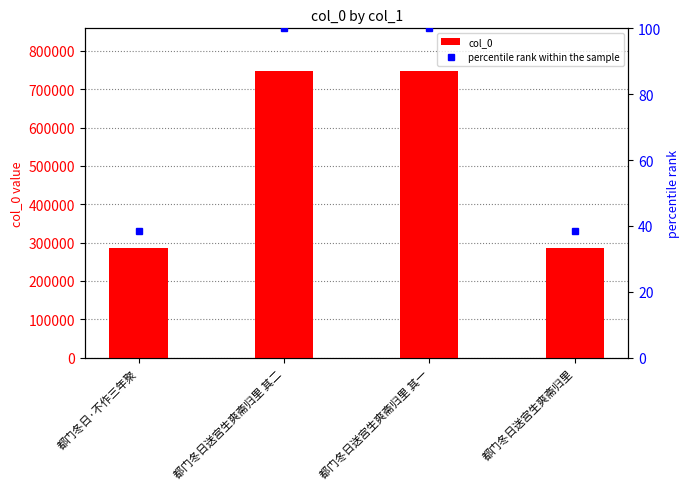

List the labels in order of value, largest first.

都门冬日送宫生爽斋归里 其二, 都门冬日送宫生爽斋归里 其一, 都门冬日送宫生爽斋归里, 都门冬日·不作三年聚